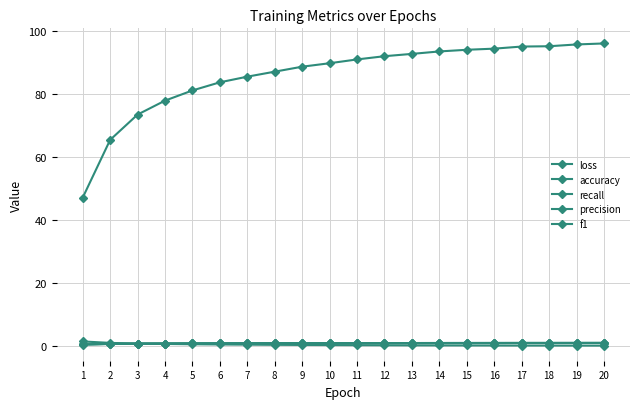

How many lines are shown in the chart?

5